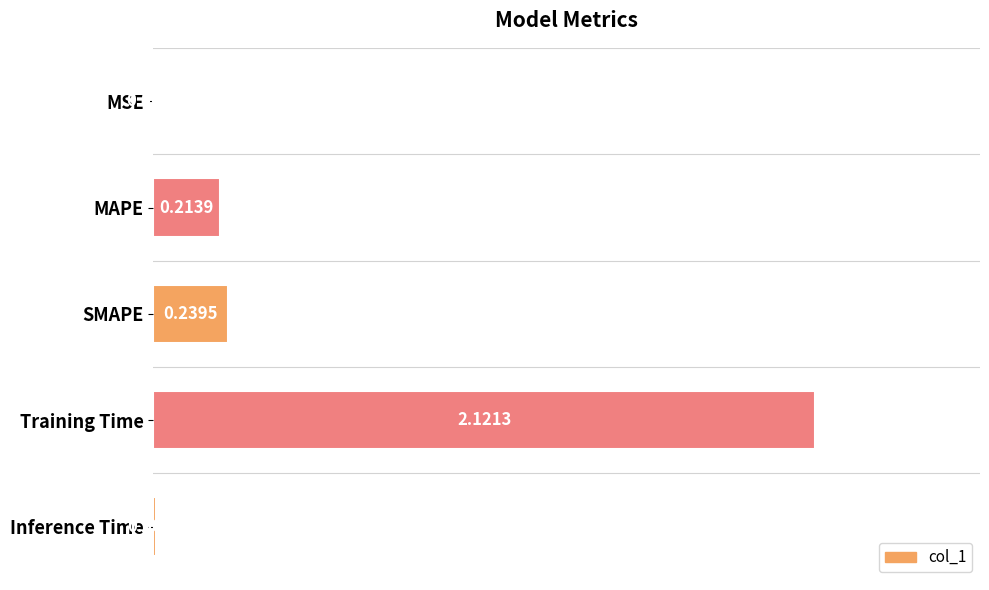

What is the change in value from SMAPE to Training Time?

+1.9